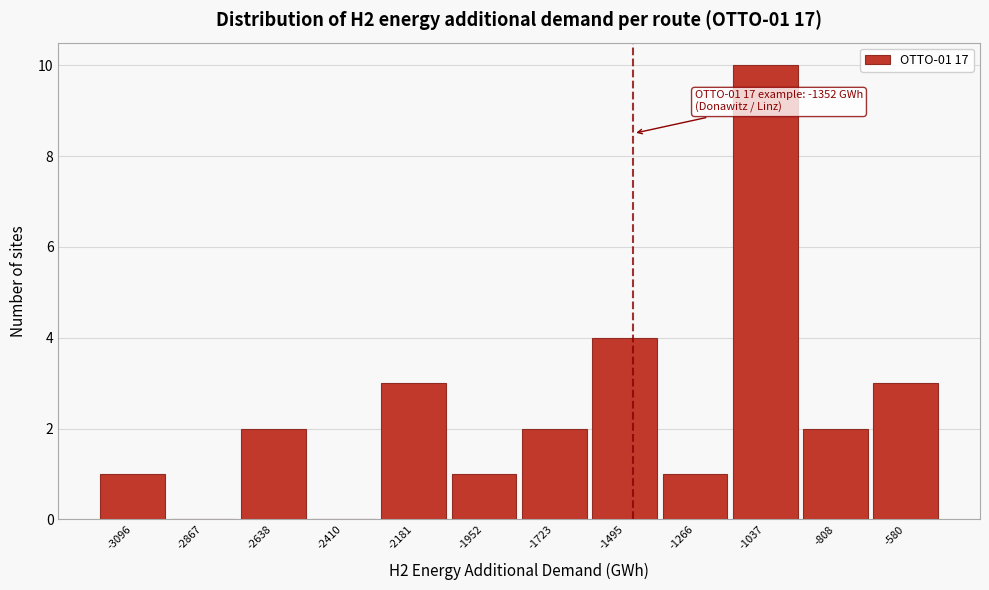

Reading left to right, what are all the values shown in this chart?

-3096=1	-2867=0	-2638=2	-2410=0	-2181=3	-1952=1	-1723=2	-1495=4	-1266=1	-1037=10	-808=2	-580=3